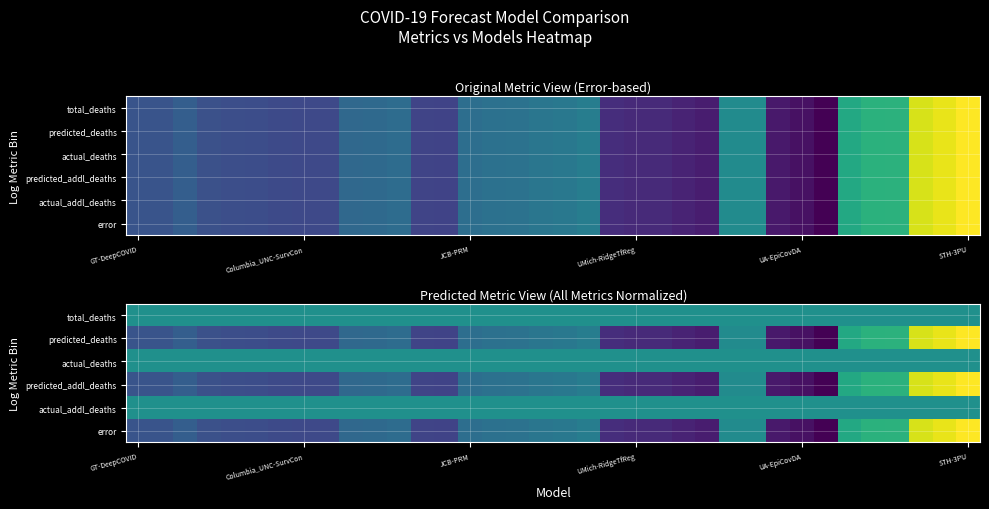

At which category is the sum across all series the highest?

STH-3PU